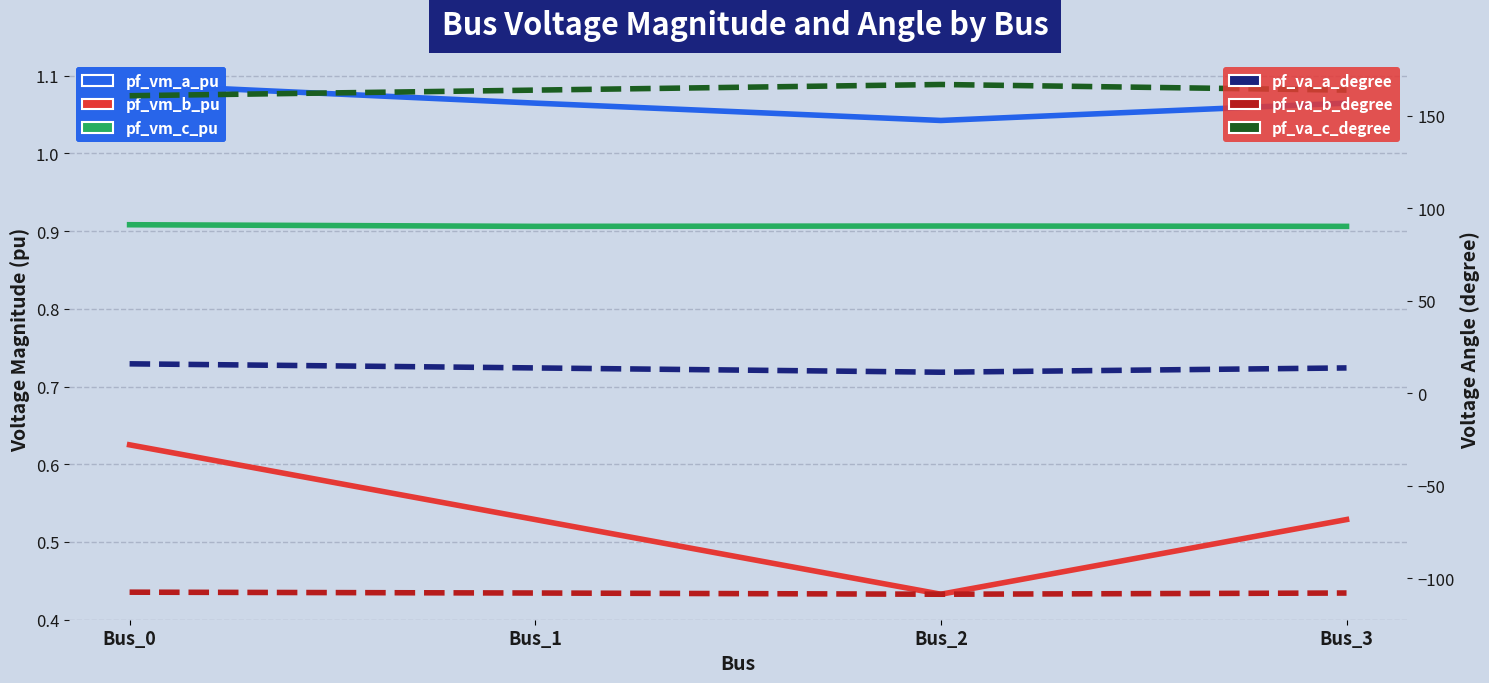

Does the chart display data point markers on the line(s)?

No